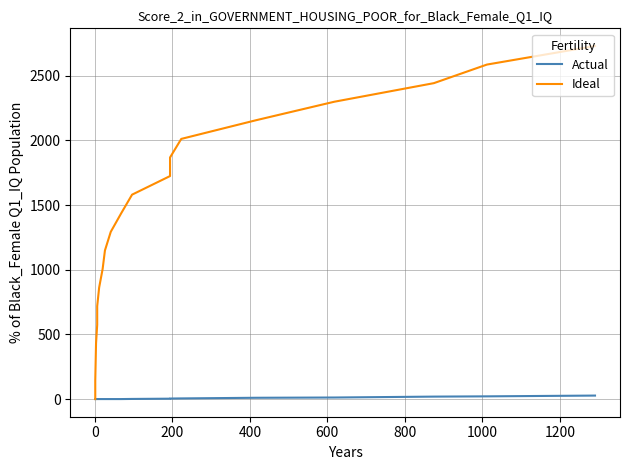

What are all the series names shown in the legend?

Actual, Ideal